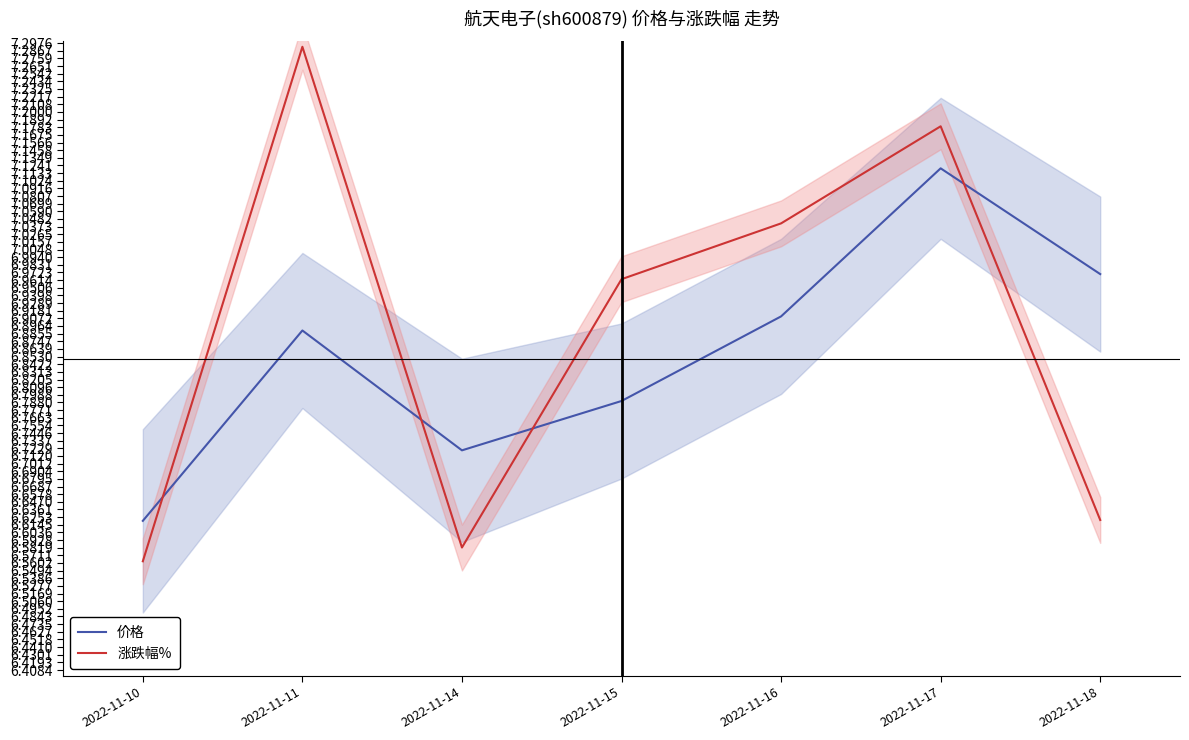

What is the difference between the maximum and minimum values in the 涨跌幅% series?

0.7